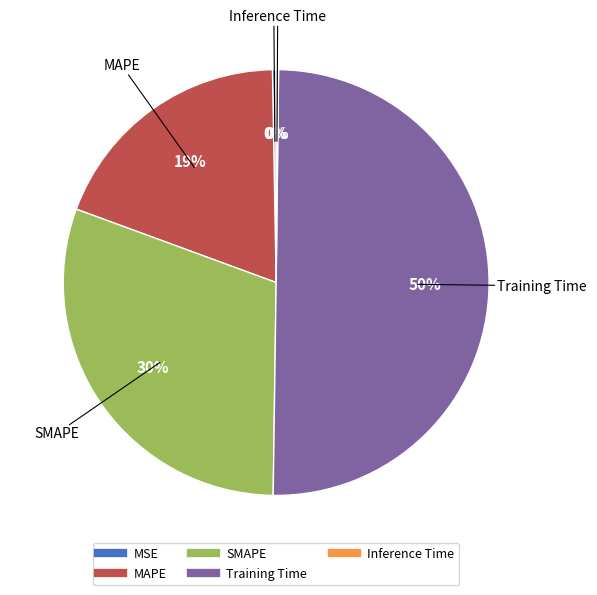

To the nearest percent, what portion does SMAPE represent?

30%